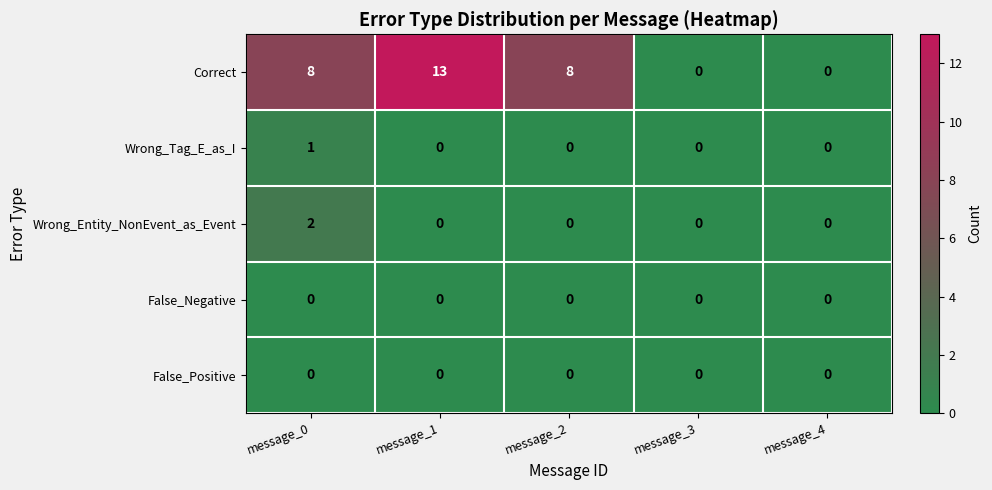

Reading left to right, transcribe all the data shown in this chart.

Correct: 8	13	8	0	0
Wrong_Tag_E_as_I: 1	0	0	0	0
Wrong_Entity_NonEvent_as_Event: 2	0	0	0	0
False_Negative: 0	0	0	0	0
False_Positive: 0	0	0	0	0